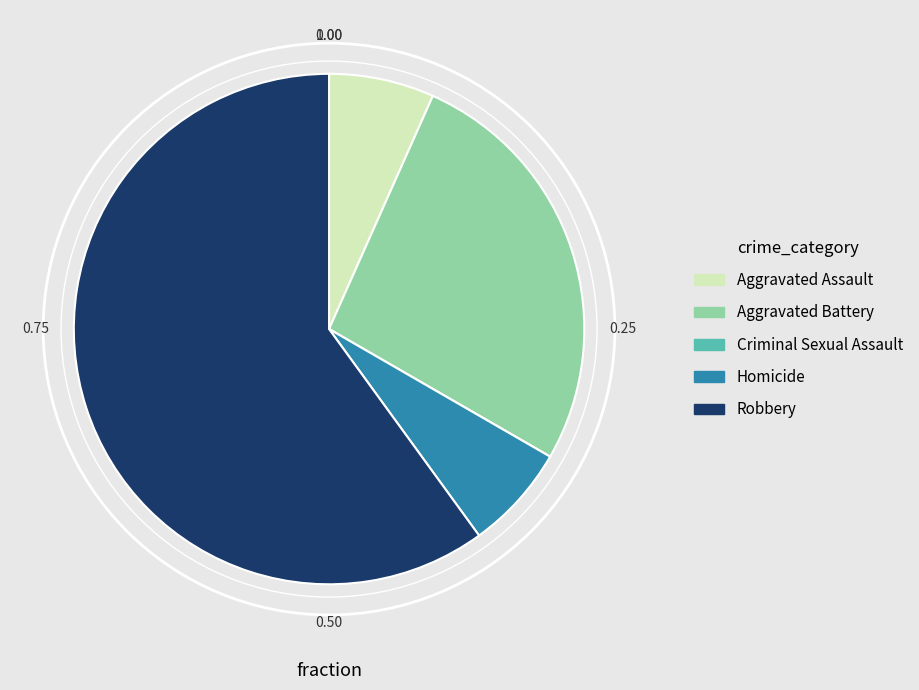

Which slice is the largest?

Robbery